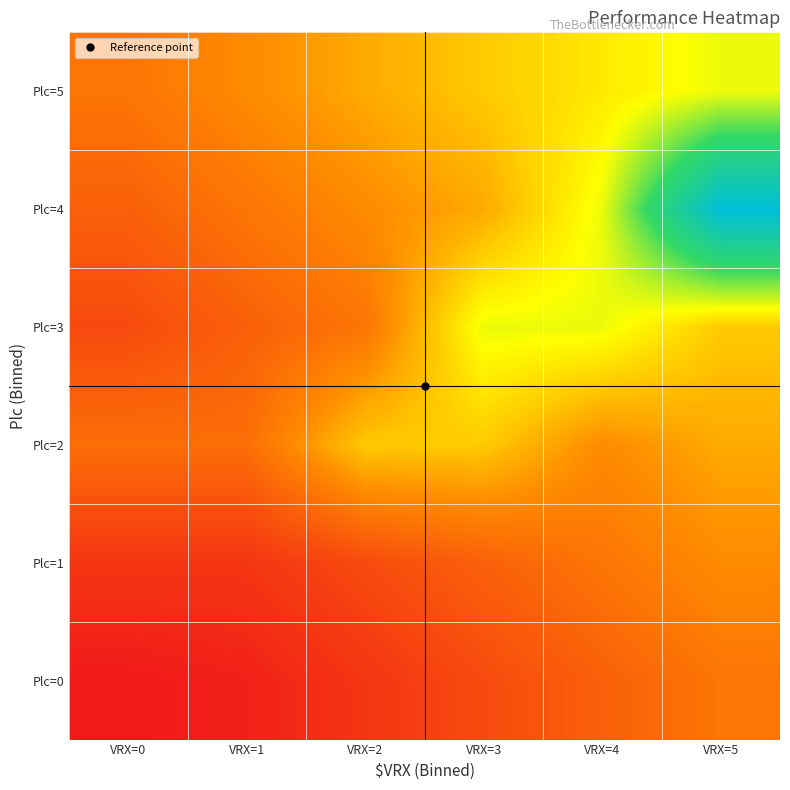

Between VRX=3 and VRX=0, which is larger?

VRX=3